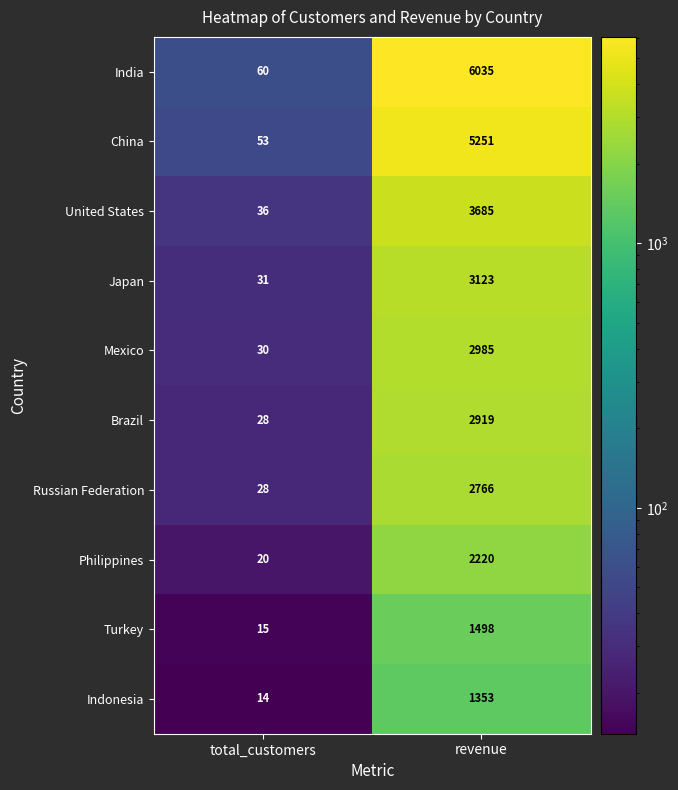

Reading left to right, extract all data points from this chart.

India: 60	6035
China: 53	5251
United States: 36	3685
Japan: 31	3123
Mexico: 30	2985
Brazil: 28	2919
Russian Federation: 28	2766
Philippines: 20	2220
Turkey: 15	1498
Indonesia: 14	1353